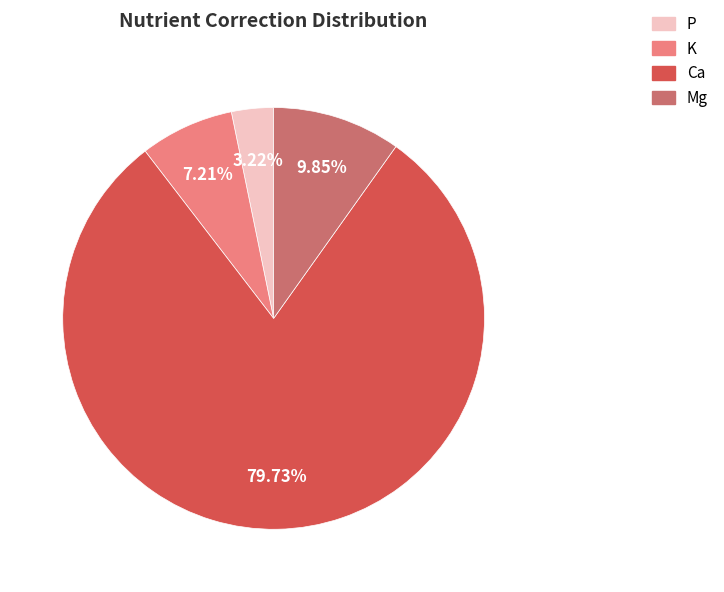

How many segments does this pie chart have?

4